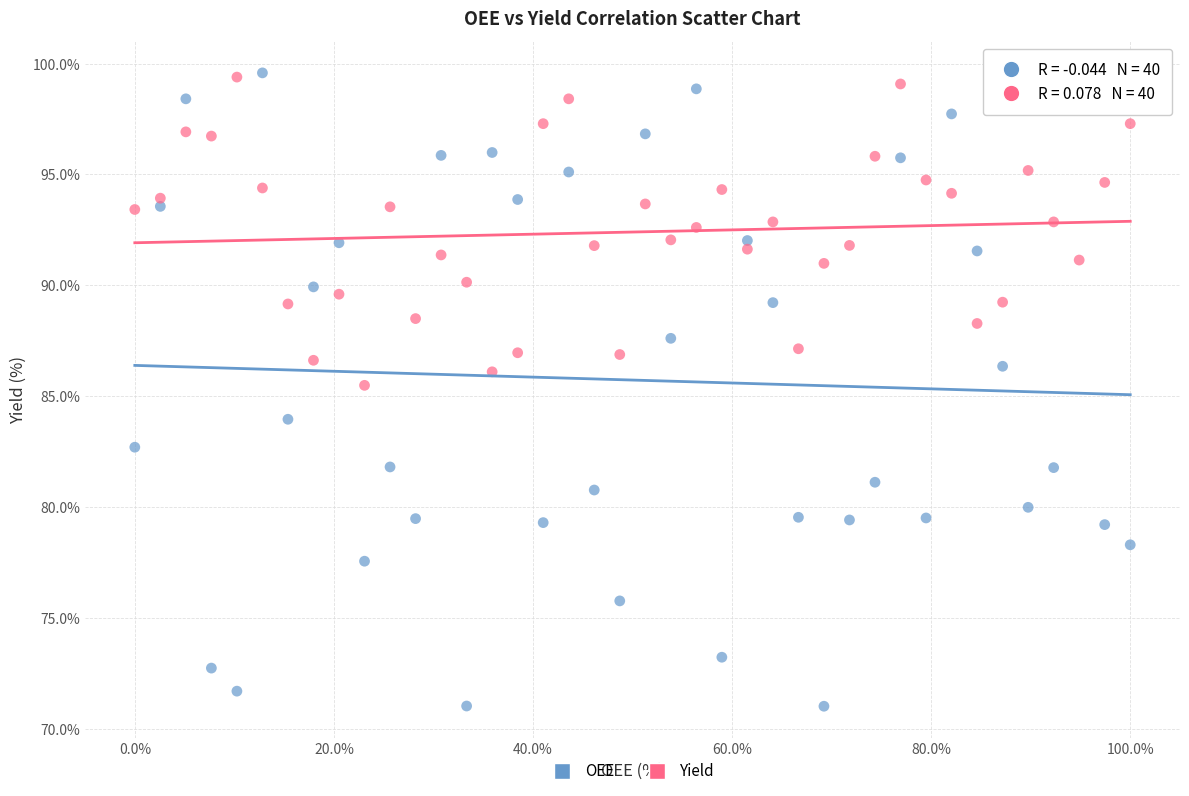

Across all data points, what is the range of X values (max minus min)?

100.0